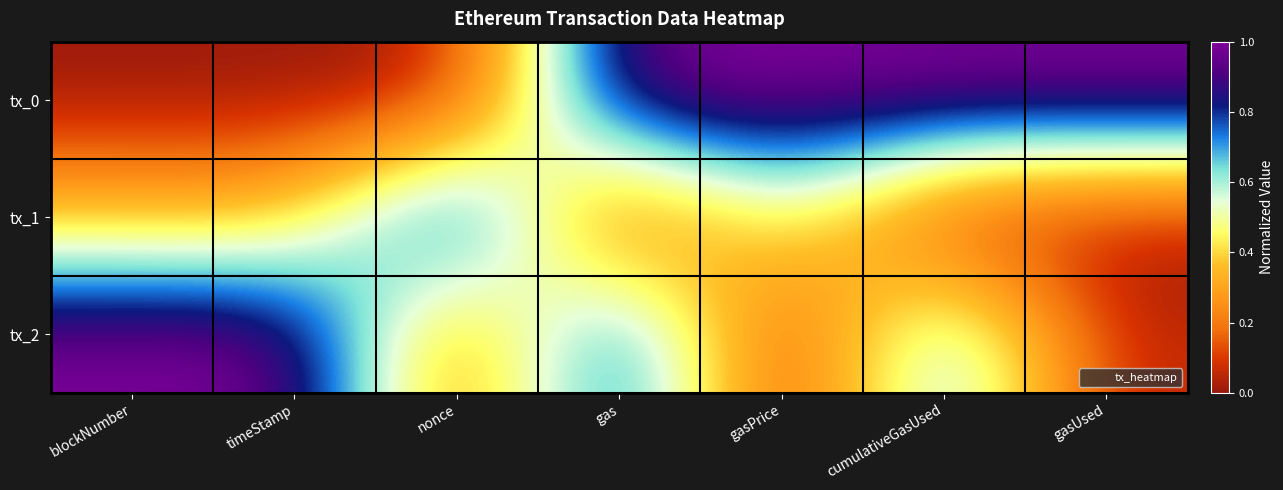

Between blockNumber and gas, which series saw the biggest shift?

tx_0